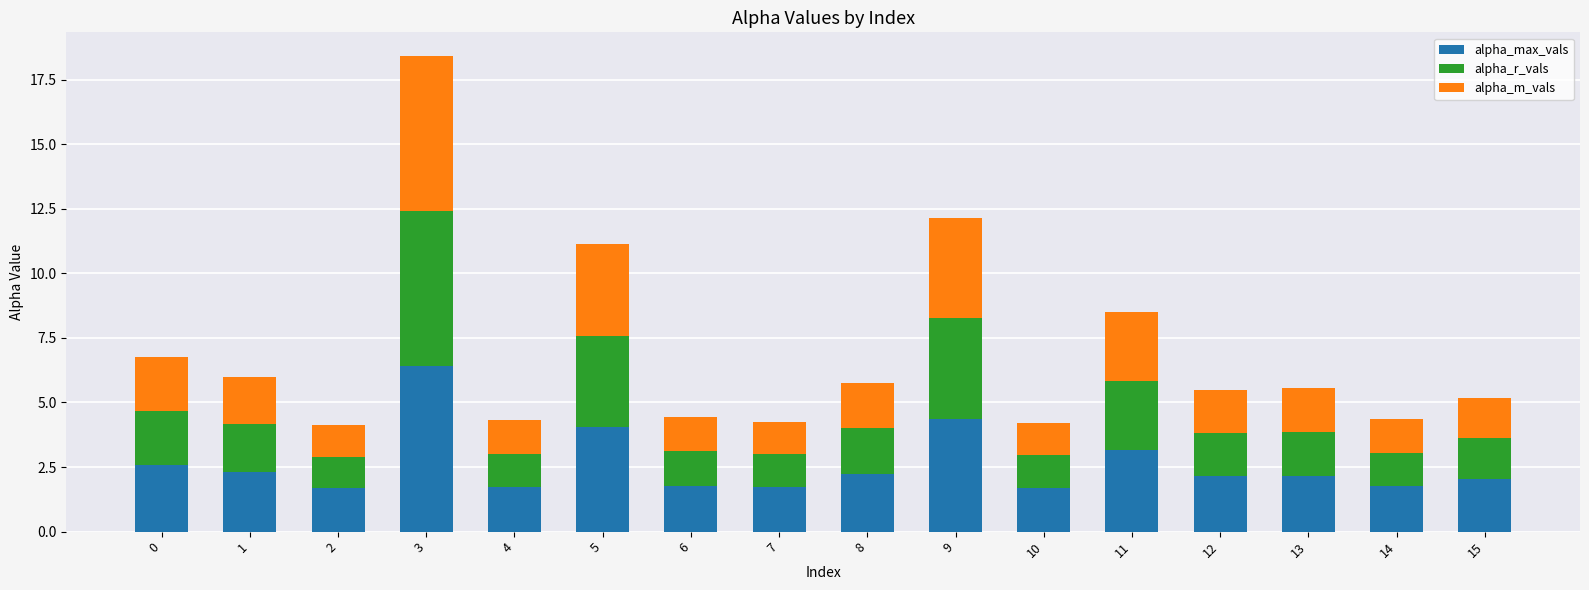

At which label does alpha_max_vals reach its peak?

3